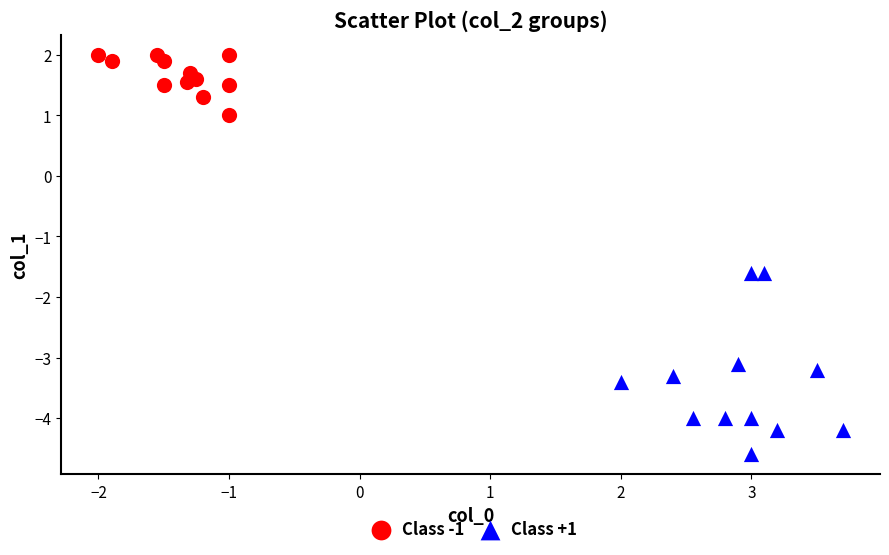

Which series contains the lowest Y value?

Class +1